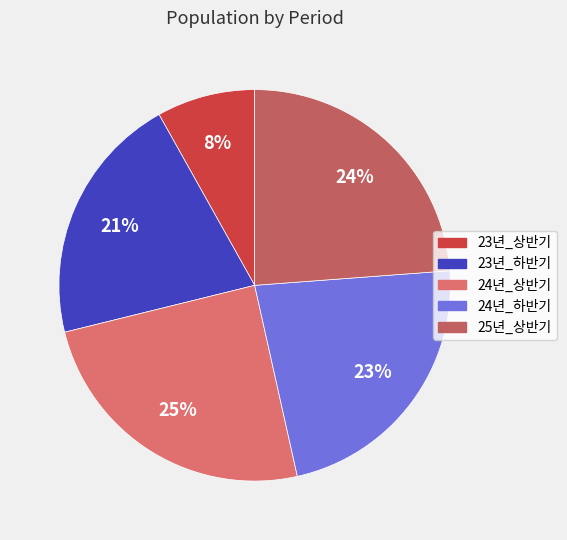

The 23년_하반기 slice represents 21% of the pie. True or false?

True